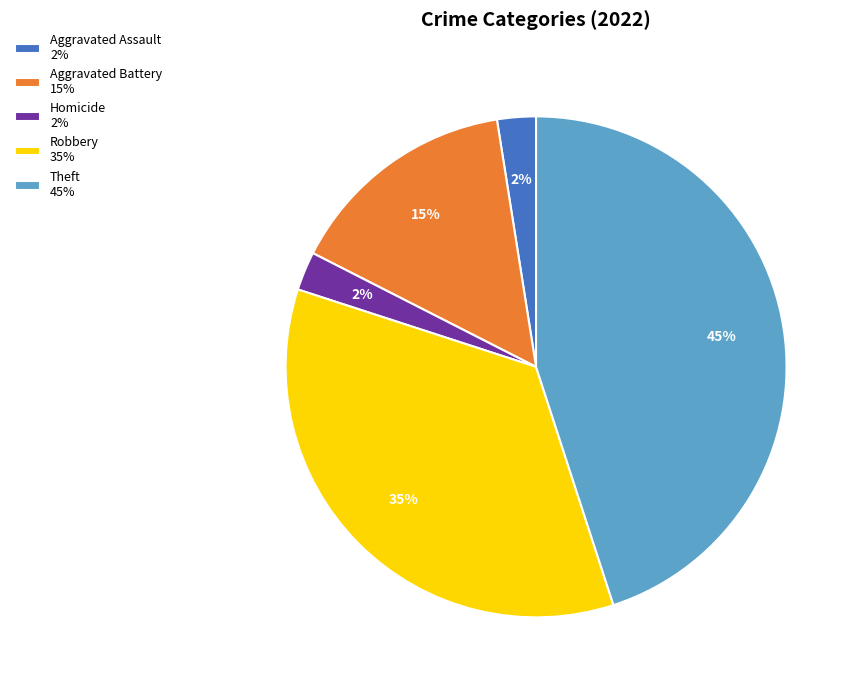

What is the ratio of the value at Theft 45% to the value at Aggravated Battery 15%?

3.0